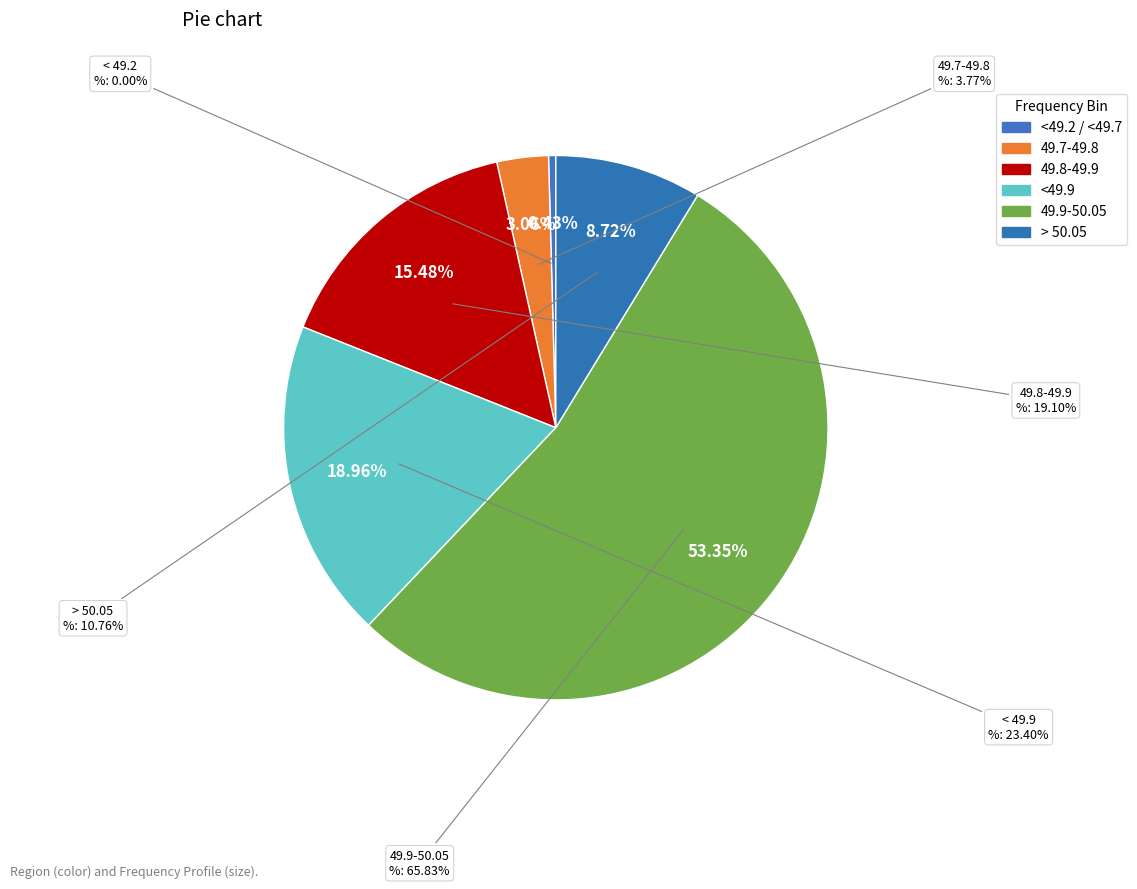

To the nearest percent, what is the combined percentage of > 50.05 and 49.8-49.9?

24%